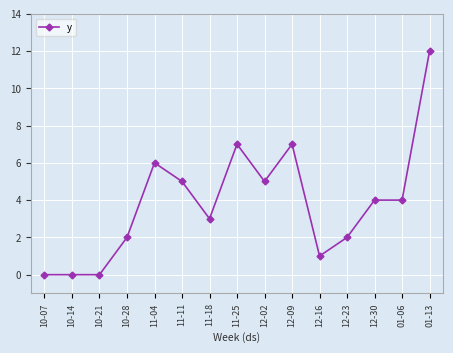

Reading right to left, transcribe all the data shown in this chart.

12	4	4	2	1	7	5	7	3	5	6	2	0	0	0